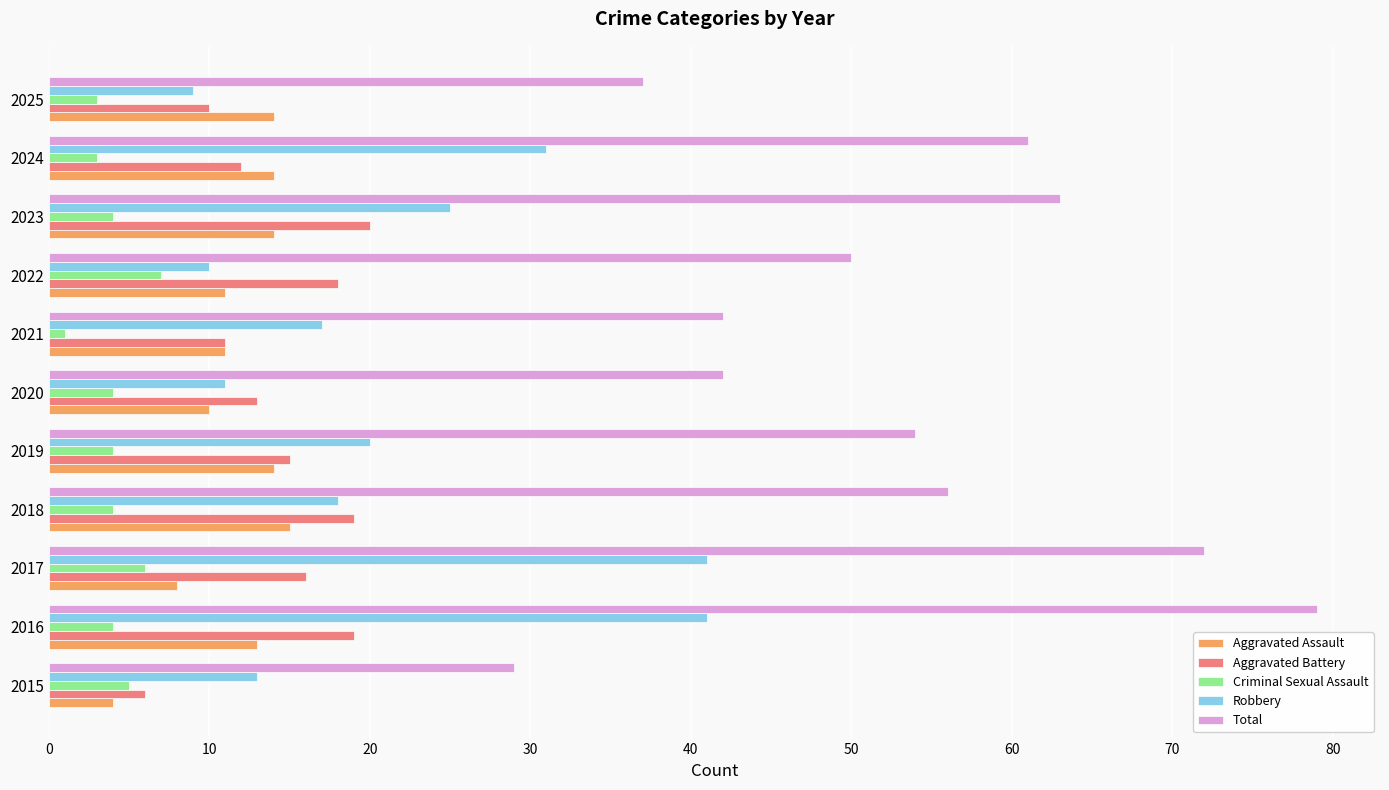

Which series has the largest range (max minus min)?

Total